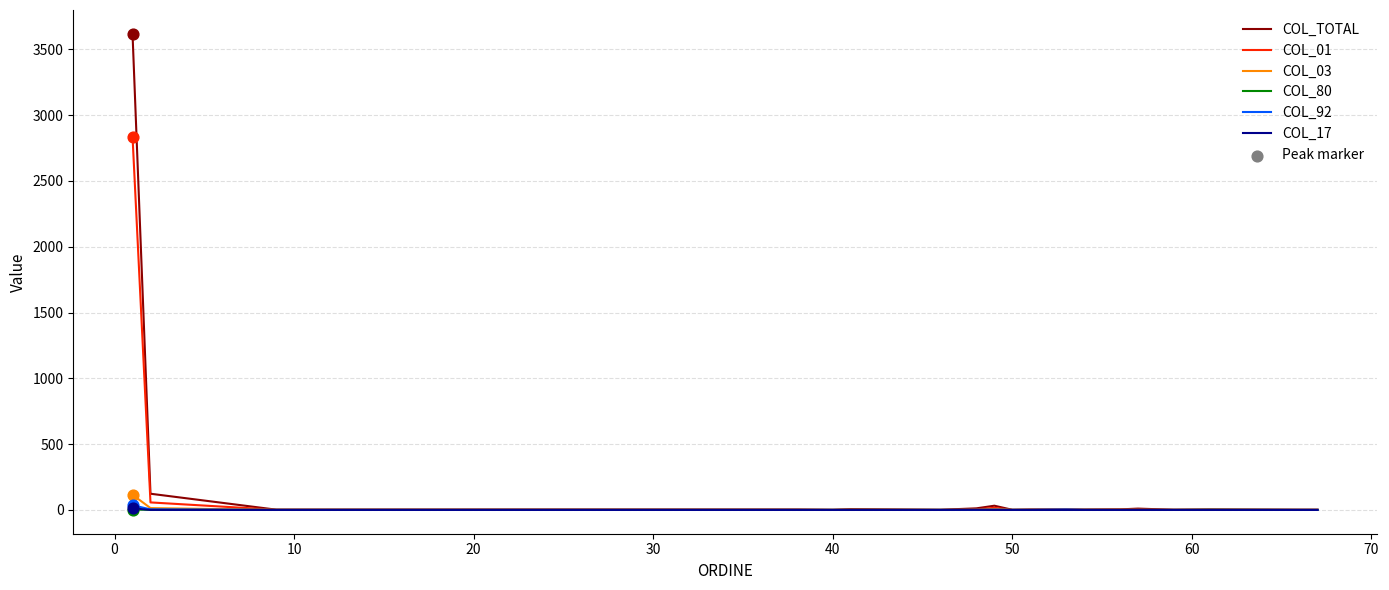

Which series has the largest range (max minus min)?

COL_TOTAL